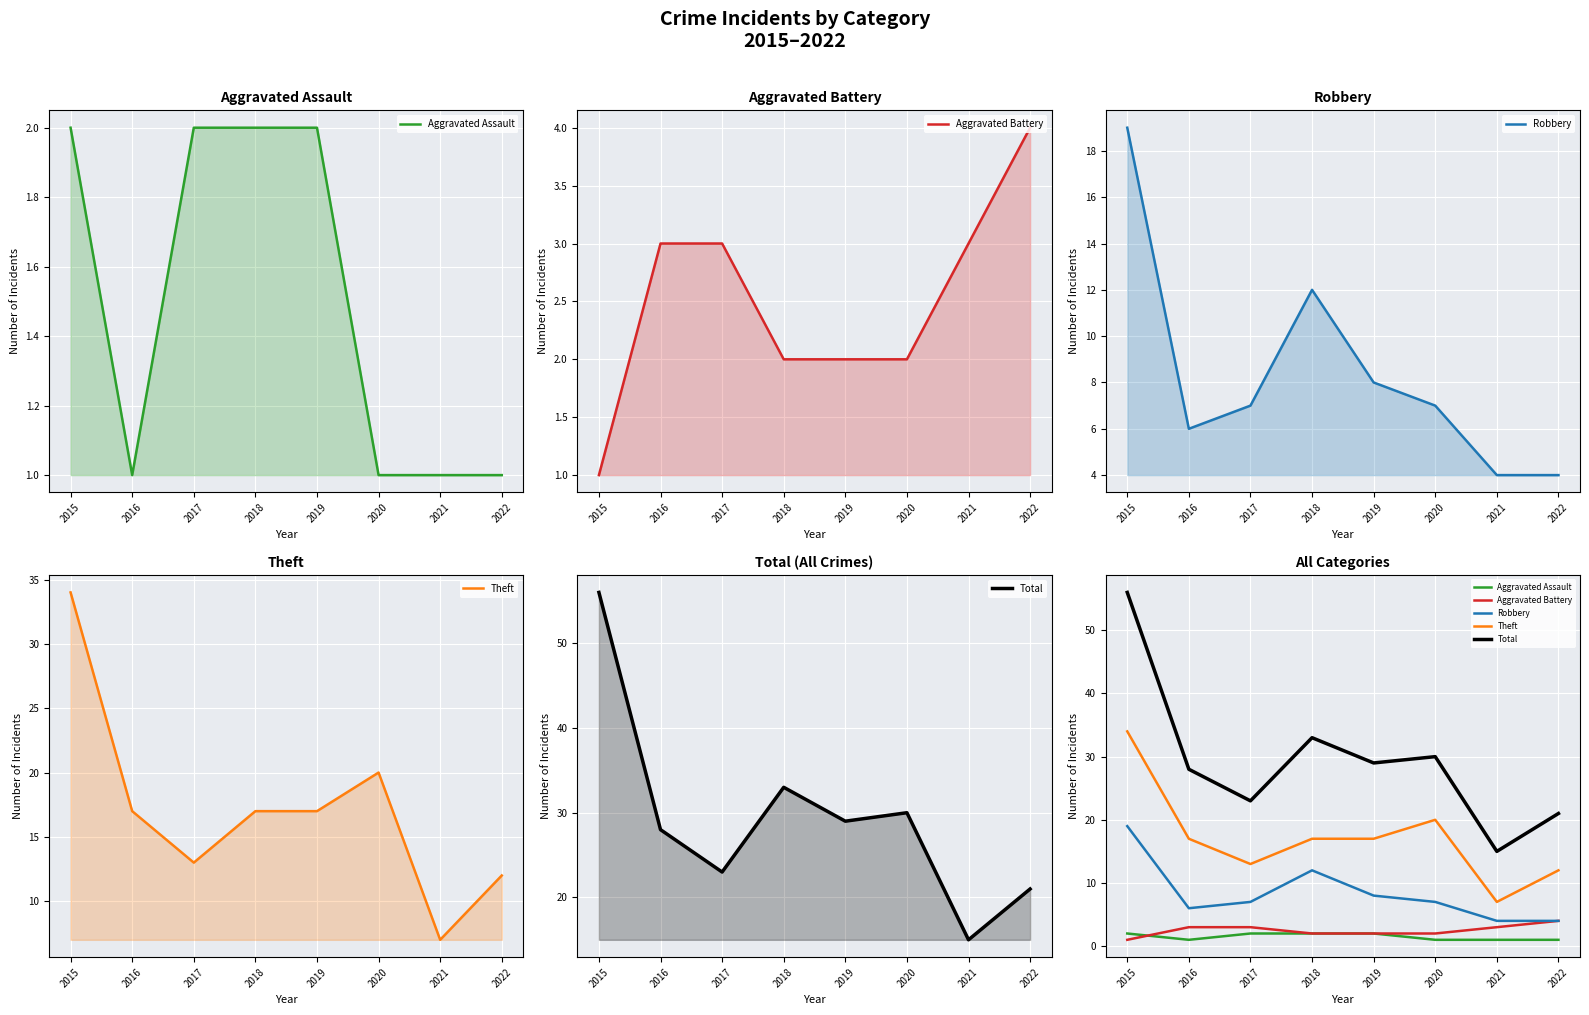

What is the approximate value of Aggravated Battery at 2020?

2